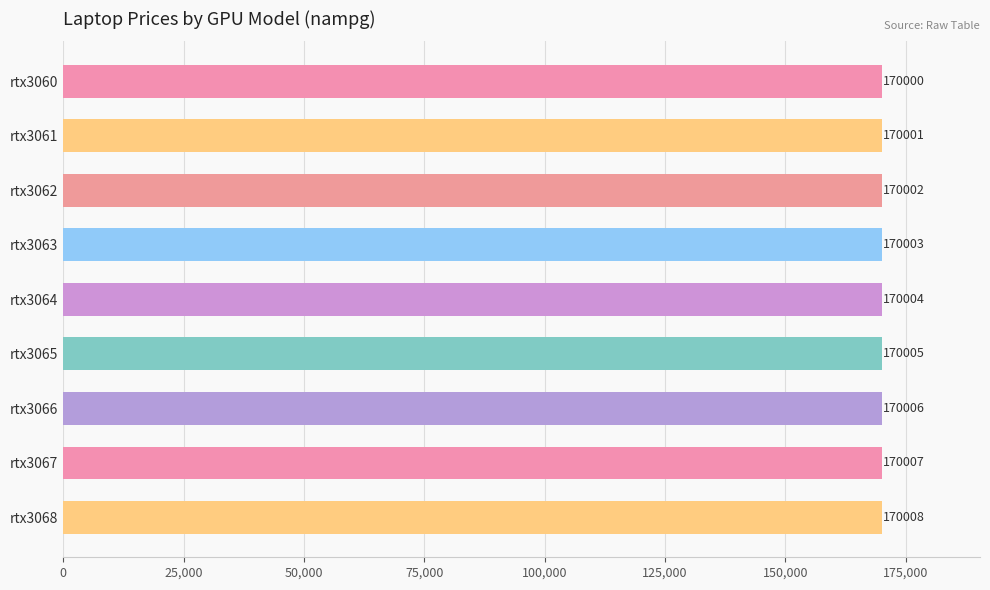

What is the smallest value displayed?

170000